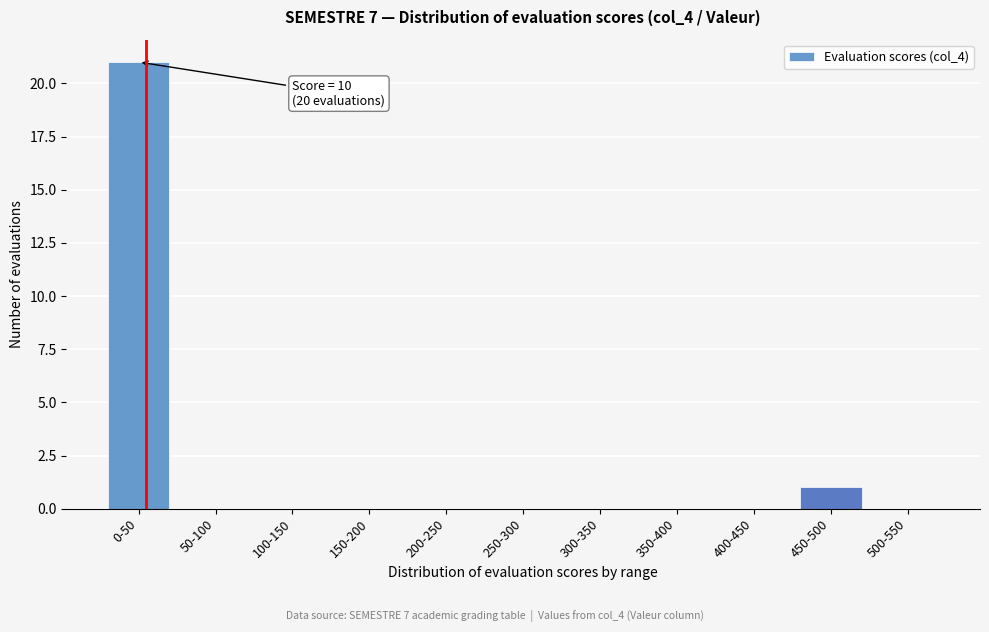

Reading left to right, extract all data points from this chart.

0-50=21	50-100=0	100-150=0	150-200=0	200-250=0	250-300=0	300-350=0	350-400=0	400-450=0	450-500=1	500-550=0